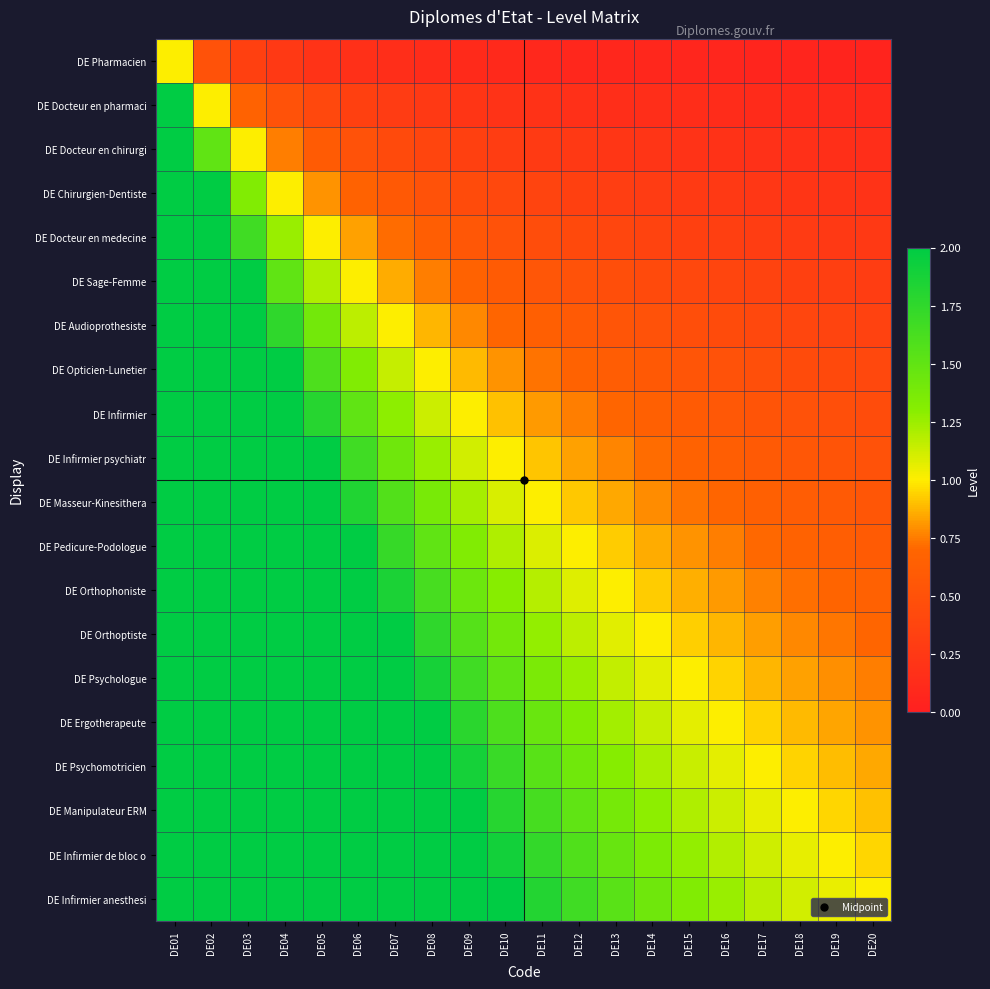

List the series in order of their peak value, lowest first.

DE Pharmacien, DE Docteur en pharmaci, DE Docteur en chirurgi, DE Chirurgien-Dentiste, DE Docteur en medecine, DE Sage-Femme, DE Audioprothesiste, DE Opticien-Lunetier, DE Infirmier, DE Infirmier psychiatr, DE Masseur-Kinesithera, DE Pedicure-Podologue, DE Orthophoniste, DE Orthoptiste, DE Psychologue, DE Ergotherapeute, DE Psychomotricien, DE Manipulateur ERM, DE Infirmier de bloc o, DE Infirmier anesthesi